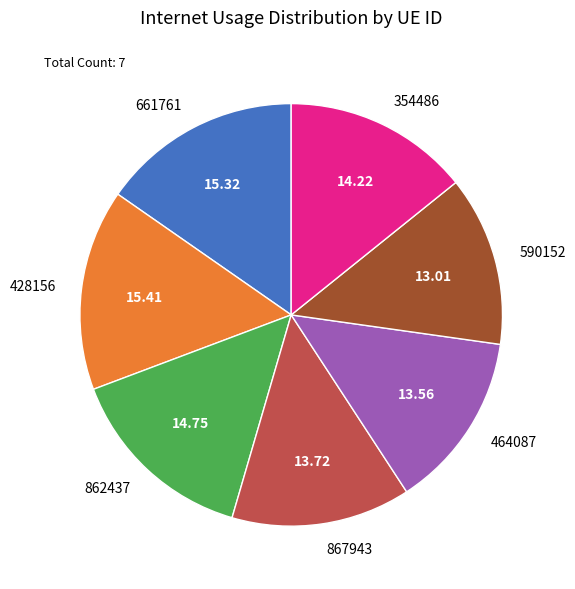

Approximately how many times larger is the value at 428156 compared to 862437?

1.0